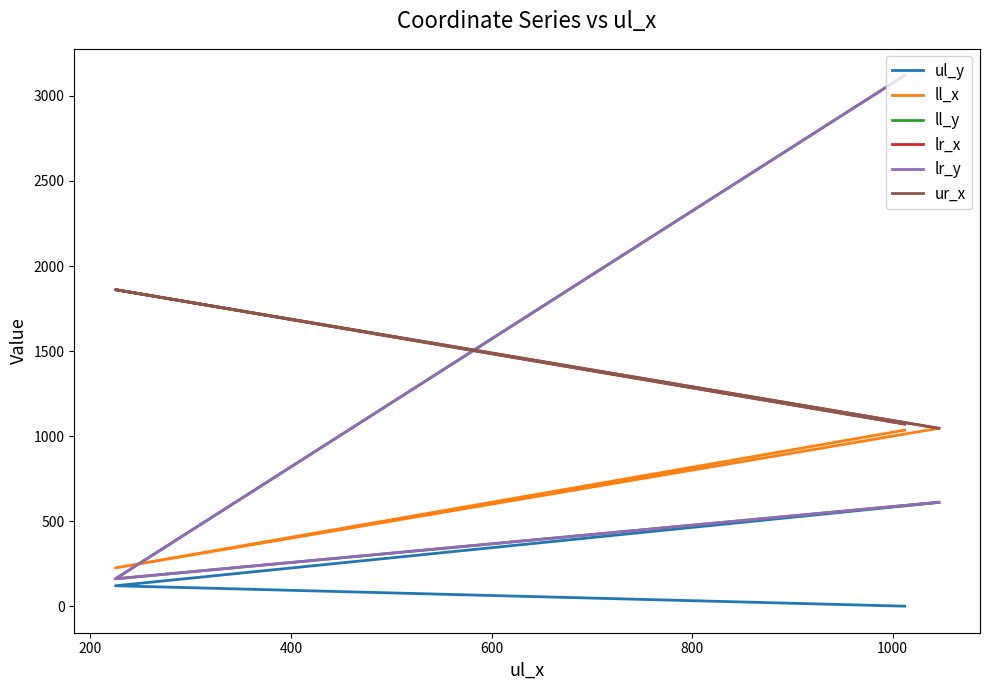

At how many categories does at least one series exceed 1146?

2